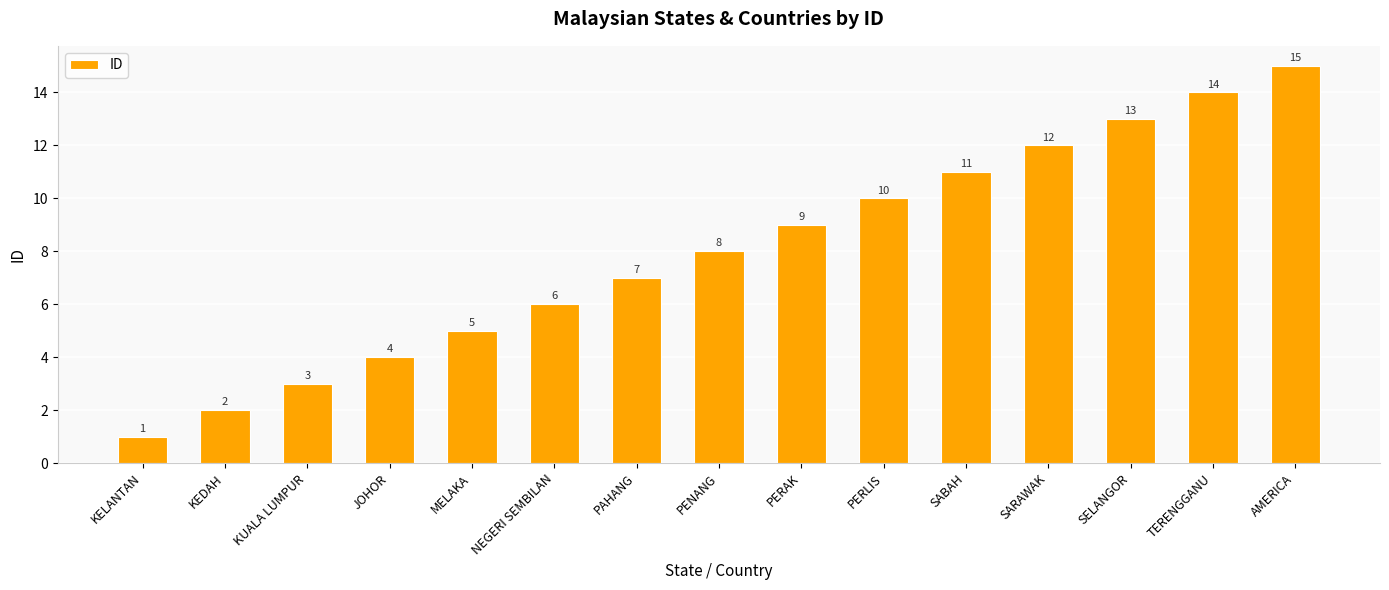

What is the change in value from SELANGOR to TERENGGANU?

+1